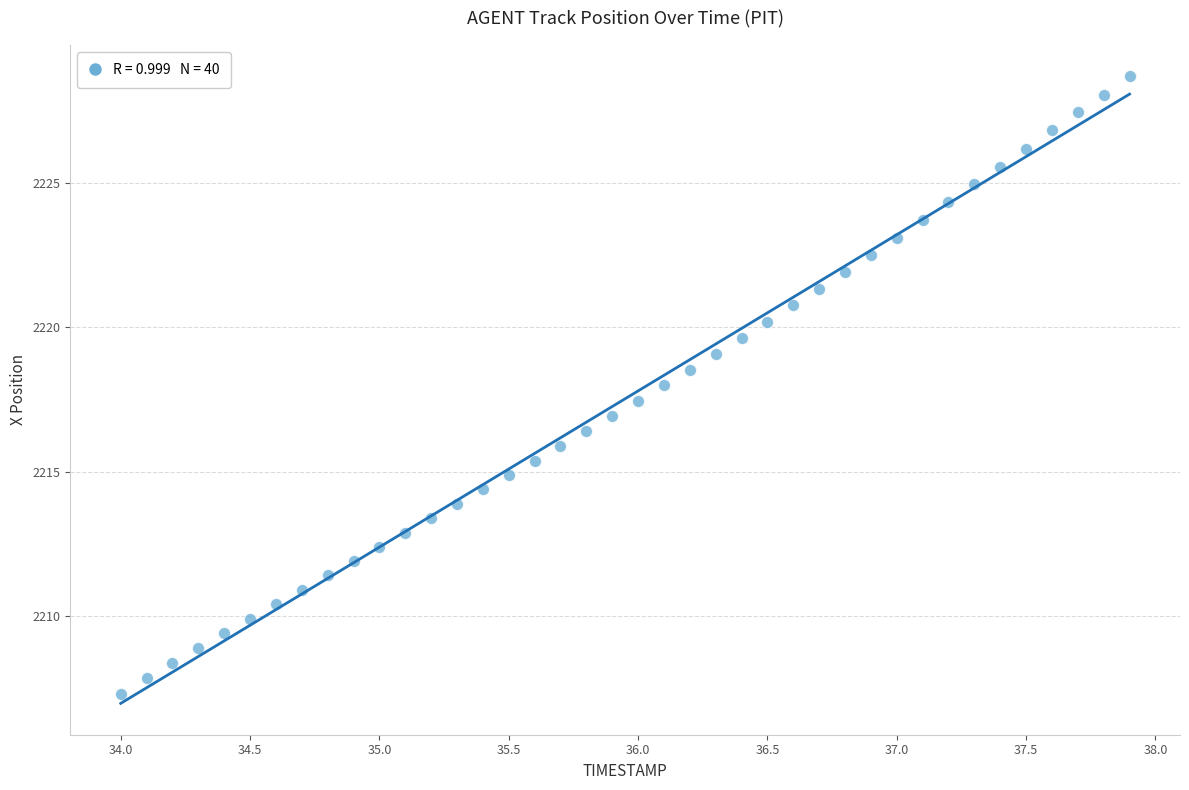

What is the range of Y values (max minus min)?

21.4